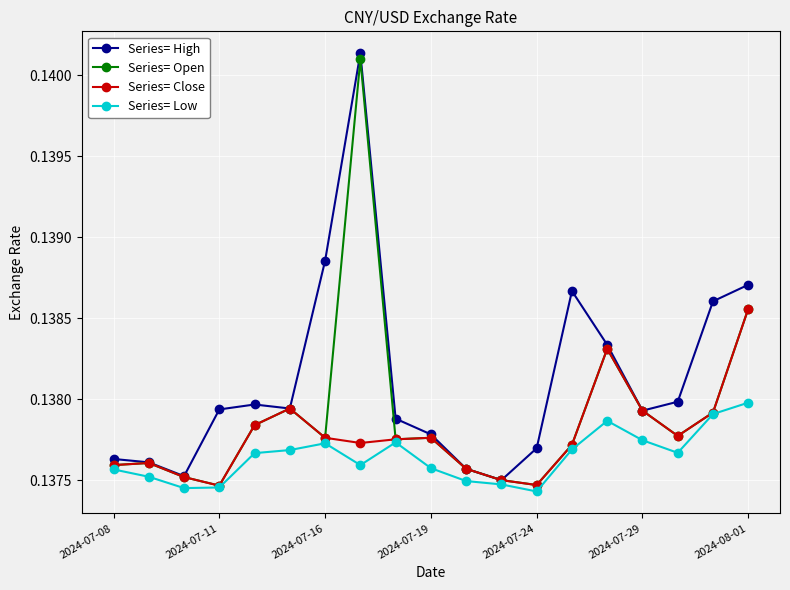

Count the Series= Low values in the range 0 to 1.

19